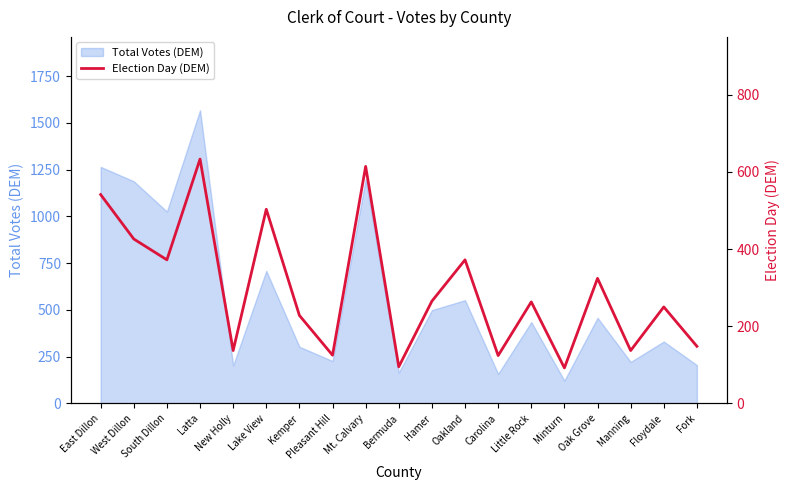

The Total Votes (DEM) series shows 158 at Carolina. True or false?

True